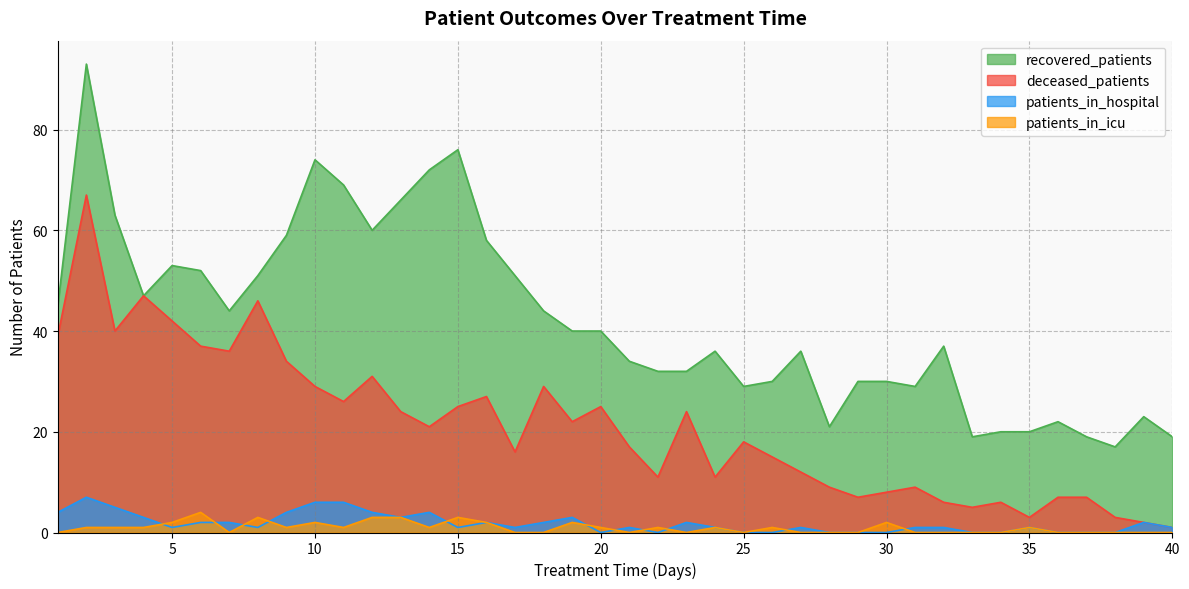

True or false: recovered_patients and patients_in_hospital cross at least once.

False